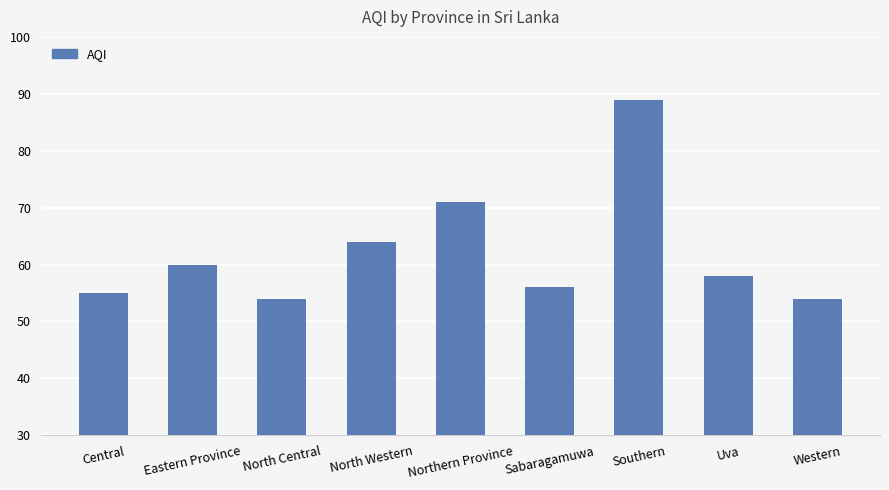

The chart shows a value of 60 at Eastern Province. True or false?

True